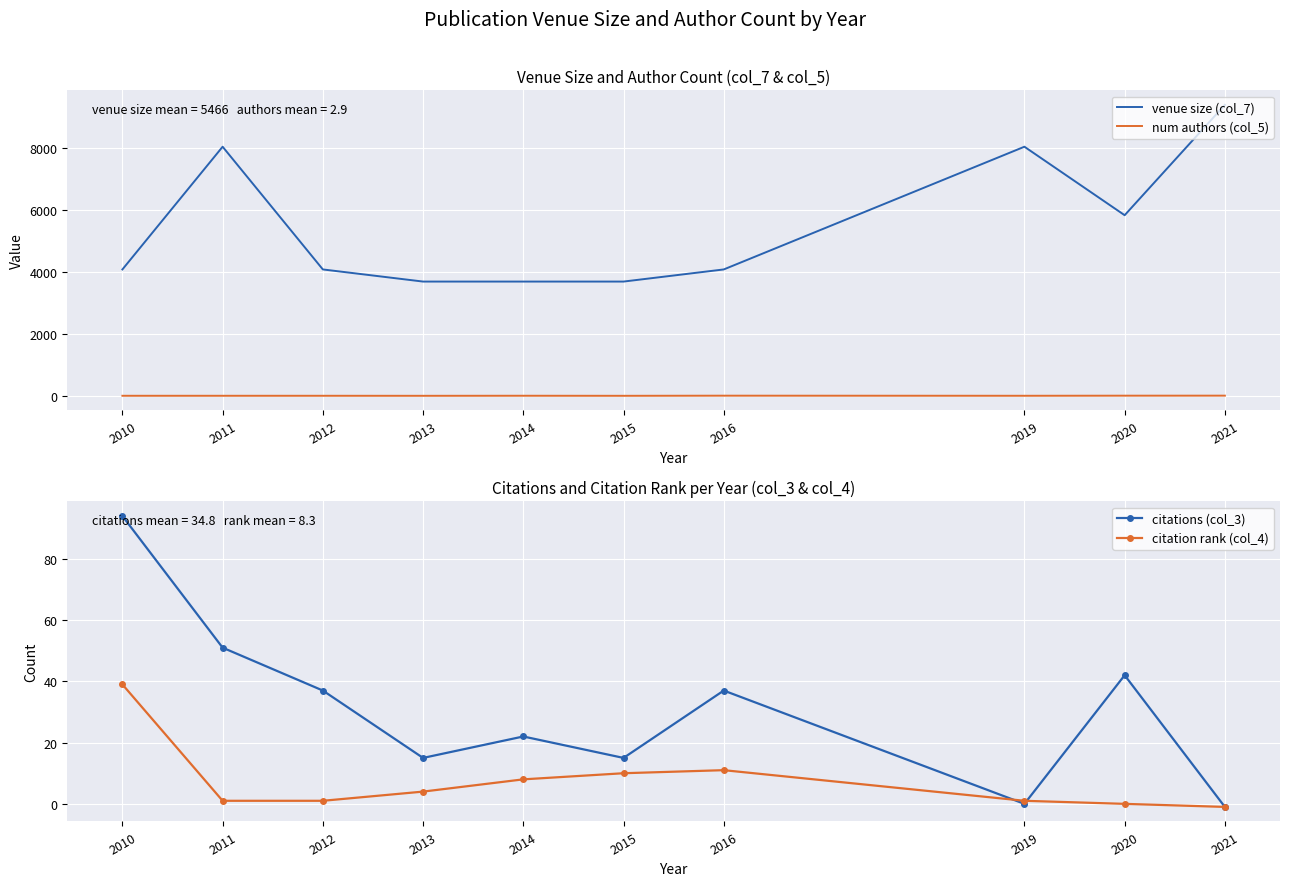

Which series has the widest spread of values?

venue size (col_7)